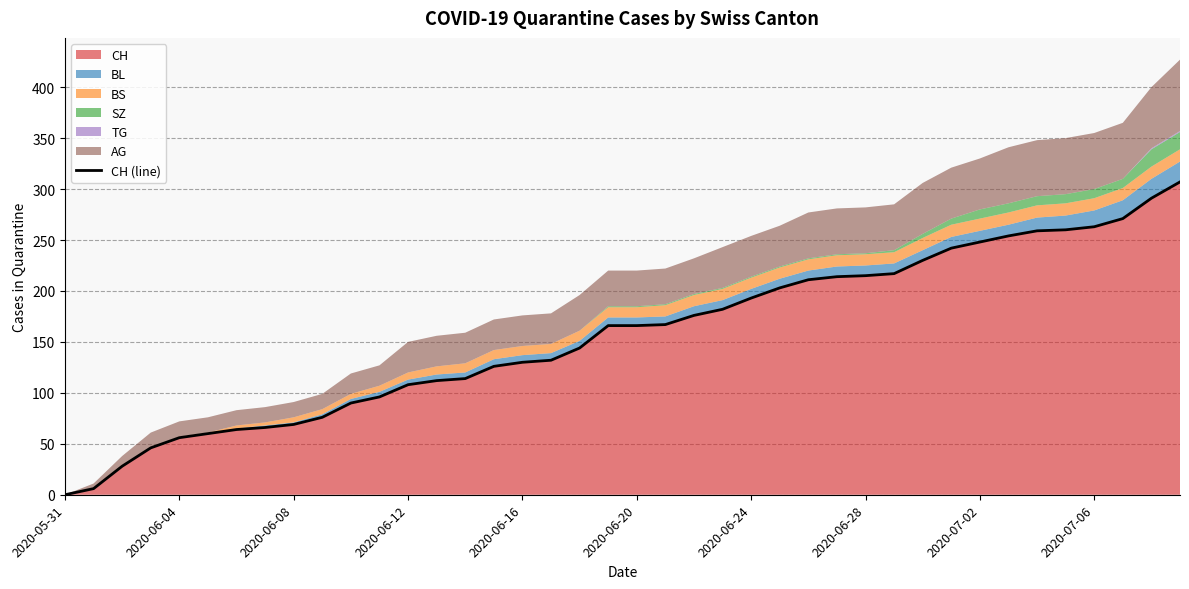

What is the highest value of the CH series?

307